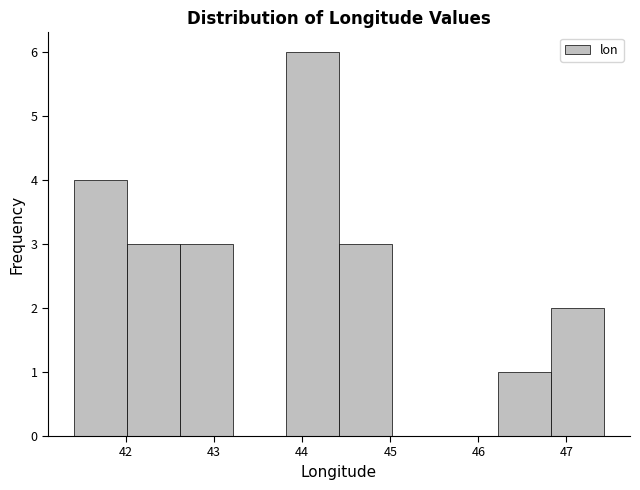

Reading left to right, transcribe this chart: for each bar, give the range it covers on the x-axis and its height. Neither the bar edges nor the heights are printed on the chart, so give them approximately, as read against the axes.

41.4 to 42.0: 4
42.0 to 42.6: 3
42.6 to 43.2: 3
43.2 to 43.8: 0
43.8 to 44.4: 6
44.4 to 45.0: 3
45.0 to 45.6: 0
45.6 to 46.2: 0
46.2 to 46.8: 1
46.8 to 47.4: 2